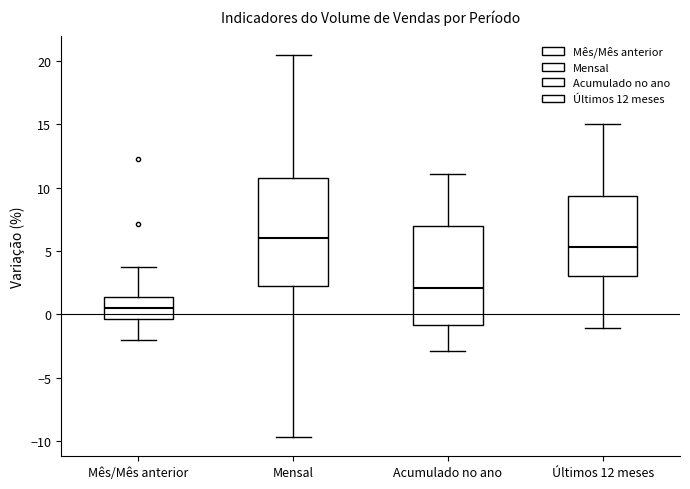

Reading left to right, read every box against the y-axis: the position of its median line, the range the box covers, and the ends of its whiskers. The values are not printed on the chart, so give them approximately, as read against the axis.

Mês/Mês anterior: median 0.5, box -0.5 to 1.5, whiskers -2.0 to 3.5
Mensal: median 6.0, box 2.0 to 11.0, whiskers -9.5 to 20.5
Acumulado no ano: median 2.0, box -1.0 to 7.0, whiskers -3.0 to 11.0
Últimos 12 meses: median 5.5, box 3.0 to 9.5, whiskers -1.0 to 15.0